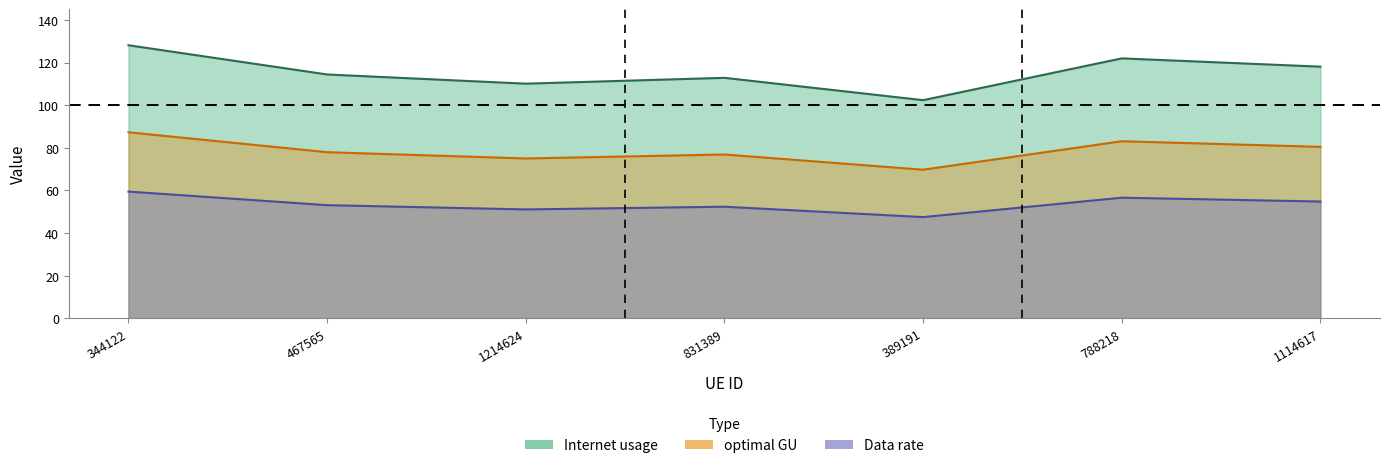

How many distinct data groups are displayed?

3